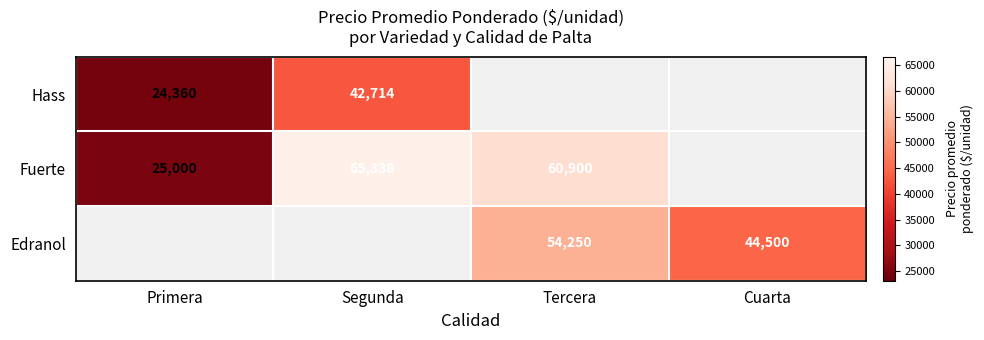

The value of Fuerte at Tercera is 60900. True or false?

True